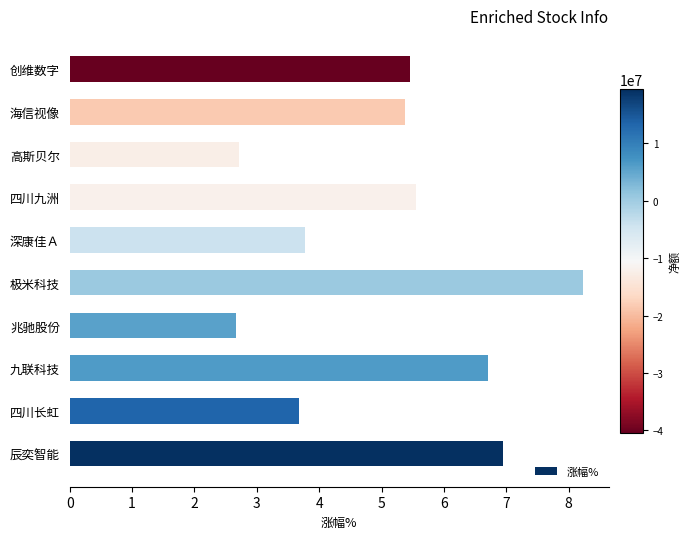

Reading top to bottom, transcribe all the data shown in this chart.

创维数字=5.5	海信视像=5.4	高斯贝尔=2.7	四川九洲=5.6	深康佳Ａ=3.8	极米科技=8.2	兆驰股份=2.7	九联科技=6.7	四川长虹=3.7	辰奕智能=7.0